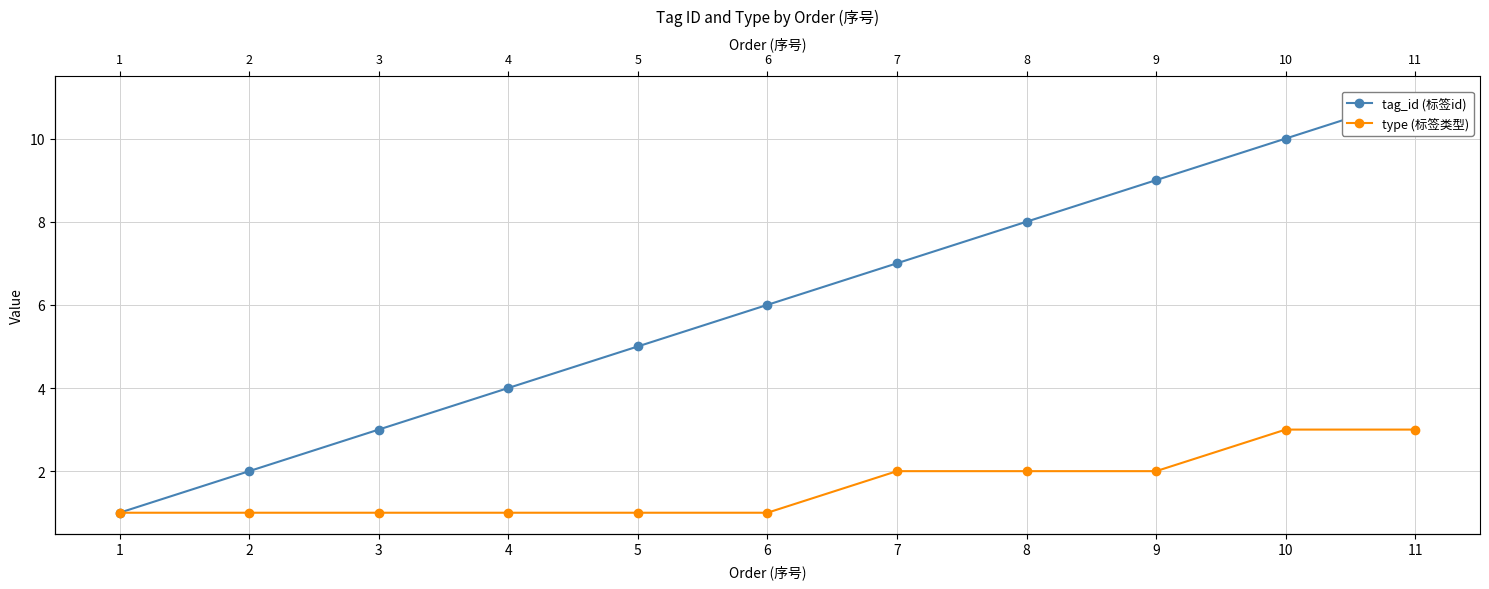

How many lines are shown in the chart?

2